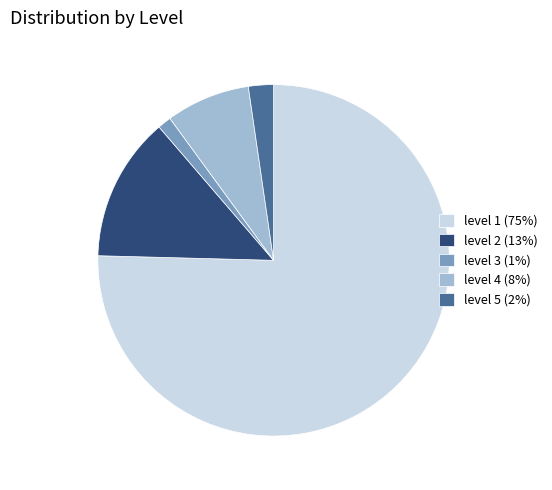

Rank the categories by value from lowest to highest.

level 3, level 5, level 4, level 2, level 1